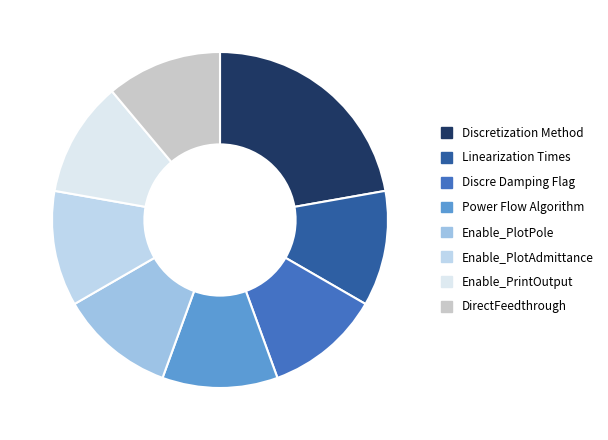

Rank the categories by value from highest to lowest.

Discretization Method, Linearization Times, Discre Damping Flag, Power Flow Algorithm, Enable_PlotPole, Enable_PlotAdmittance, Enable_PrintOutput, DirectFeedthrough